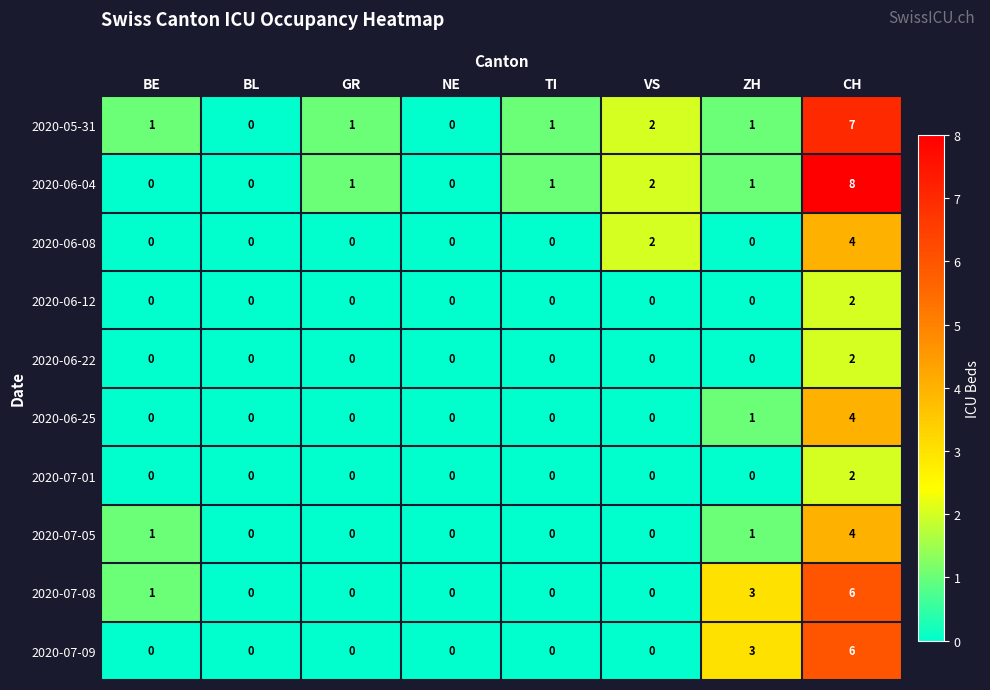

What is the highest value of the 2020-06-25 series?

4